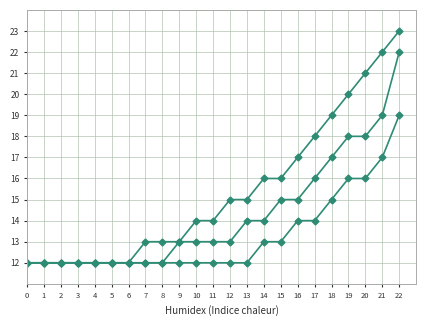

Reading right to left, extract all data points from this chart.

Max Temp: 22=23	21=22	20=21	19=20	18=19	17=18	16=17	15=16	14=16	13=15	12=15	11=14	10=14	9=13	8=13	7=13	6=12	5=12	4=12	3=12	2=12	1=12	0=12
Min Temp: 22=19	21=17	20=16	19=16	18=15	17=14	16=14	15=13	14=13	13=12	12=12	11=12	10=12	9=12	8=12	7=12	6=12	5=12	4=12	3=12	2=12	1=12	0=12
Mean Temp: 22=22	21=19	20=18	19=18	18=17	17=16	16=15	15=15	14=14	13=14	12=13	11=13	10=13	9=13	8=12	7=12	6=12	5=12	4=12	3=12	2=12	1=12	0=12